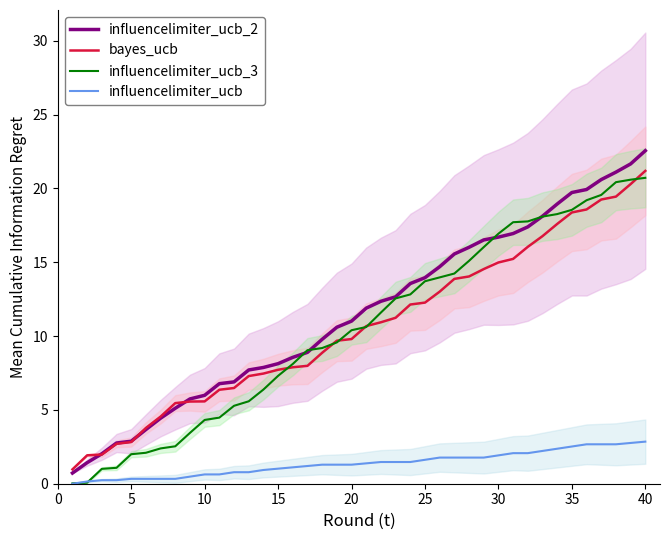

What is the value of the bayes_ucb point at the 28th from the left?

14.0